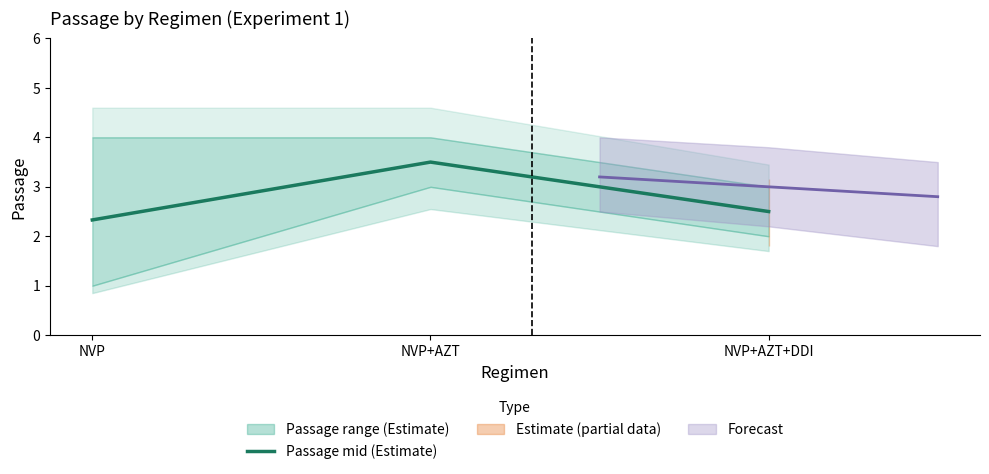

Count the values in the range 2 to 3.

2